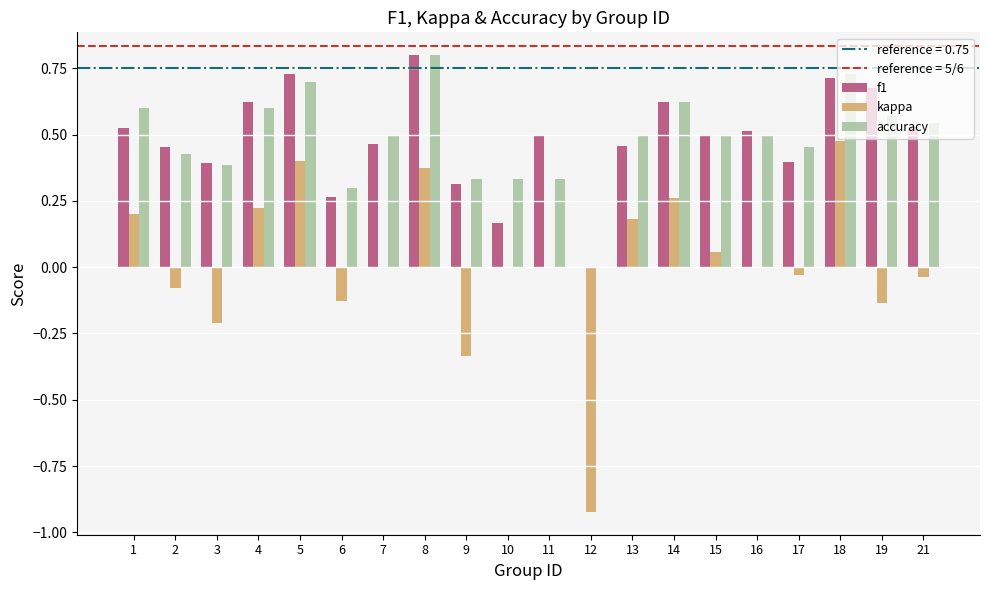

How many values in f1 are above zero?

19